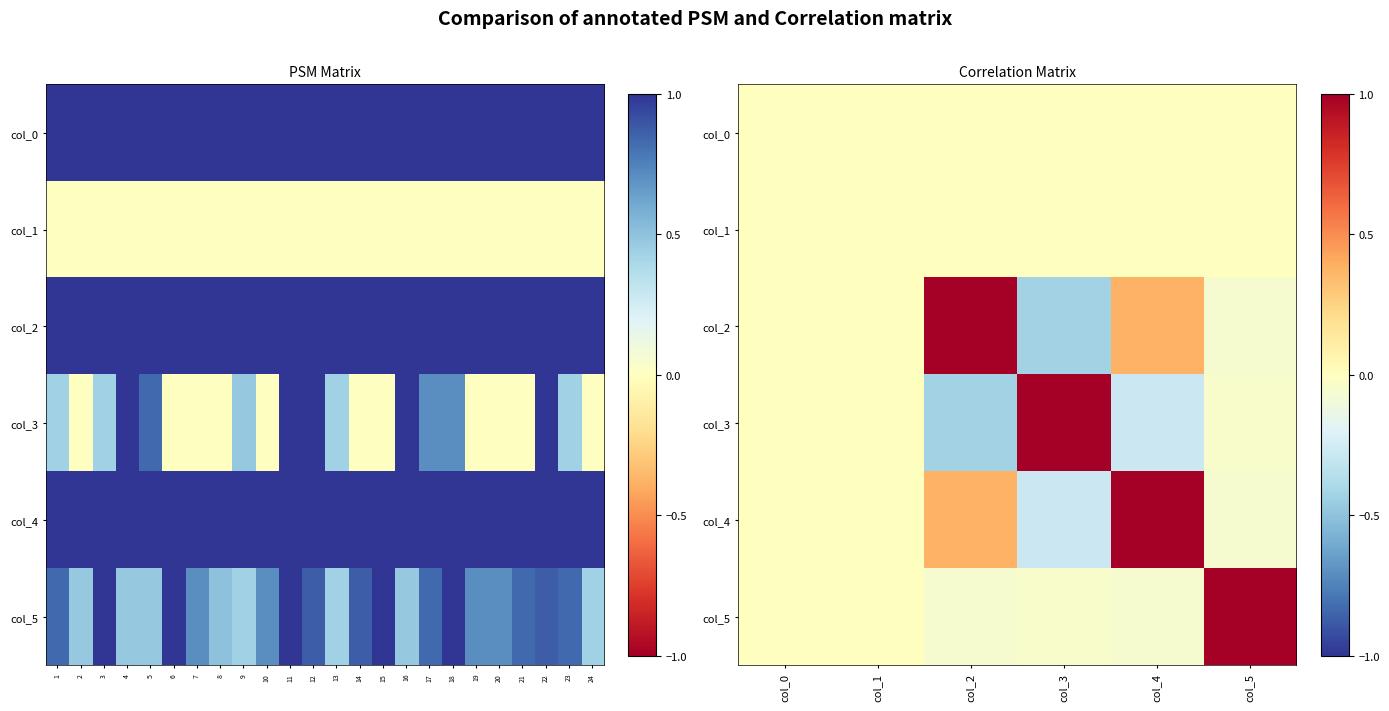

At how many categories does at least one series exceed 0?

4